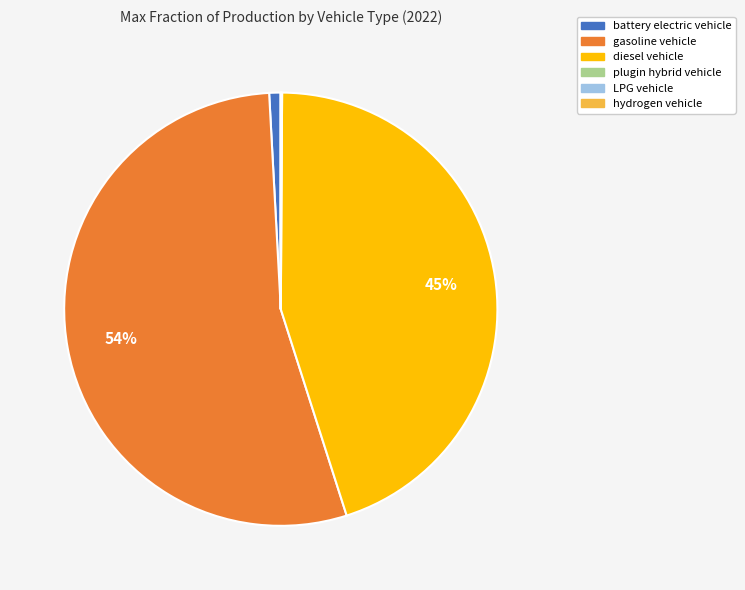

Which slice represents more than half of the pie?

gasoline vehicle